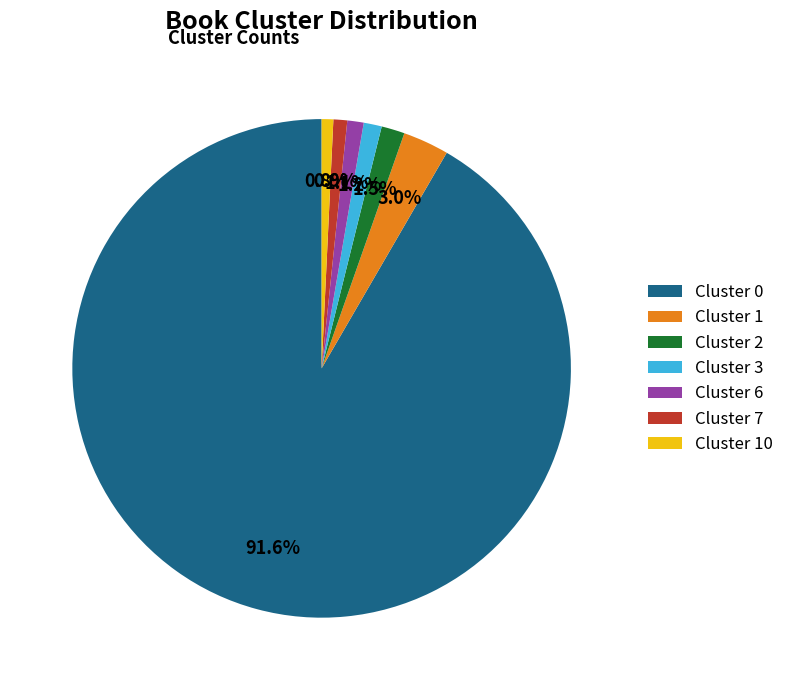

True or false: Cluster 2 accounts for 9% of the total.

False